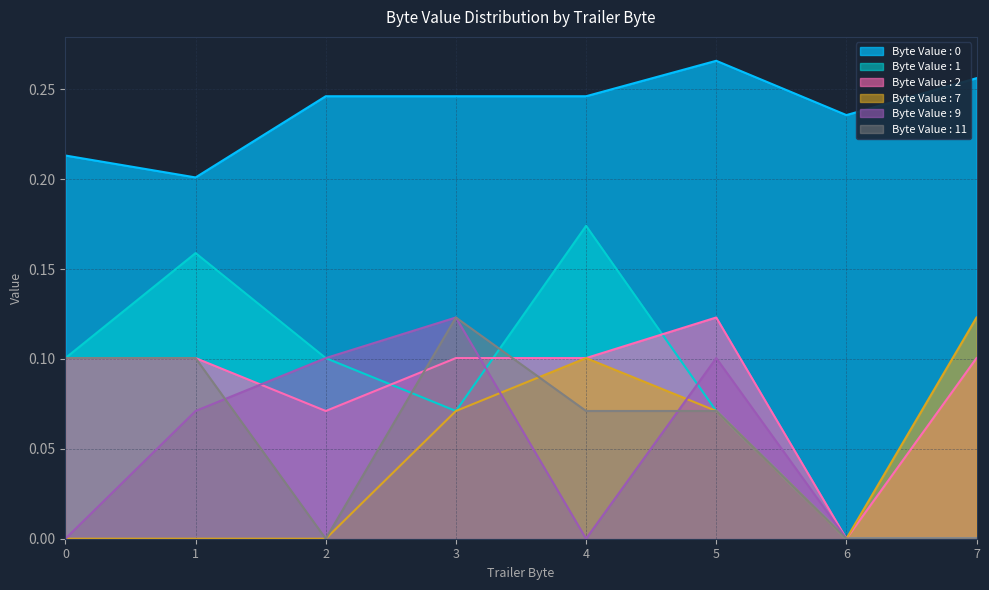

True or false: Byte Value : 9 has more than 1 points higher than both neighbors.

True